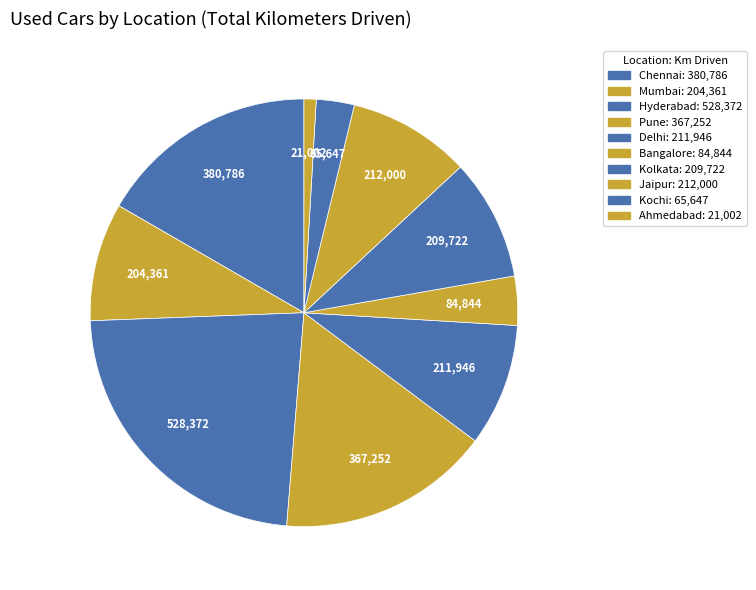

Does Kochi represent more than half of the total?

No